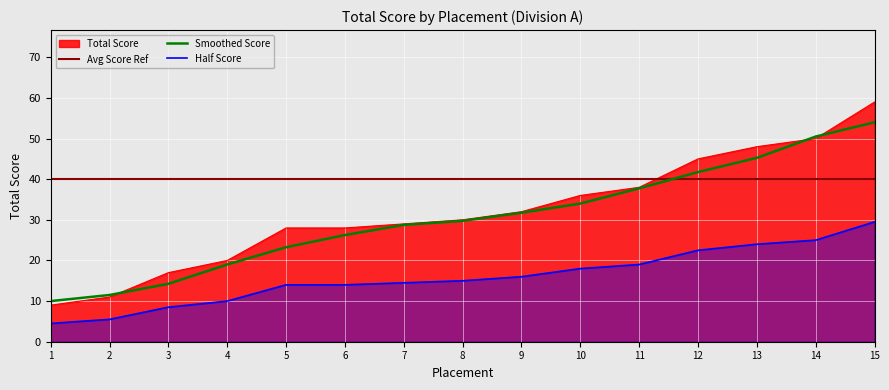

The value at 15 is 59. True or false?

True